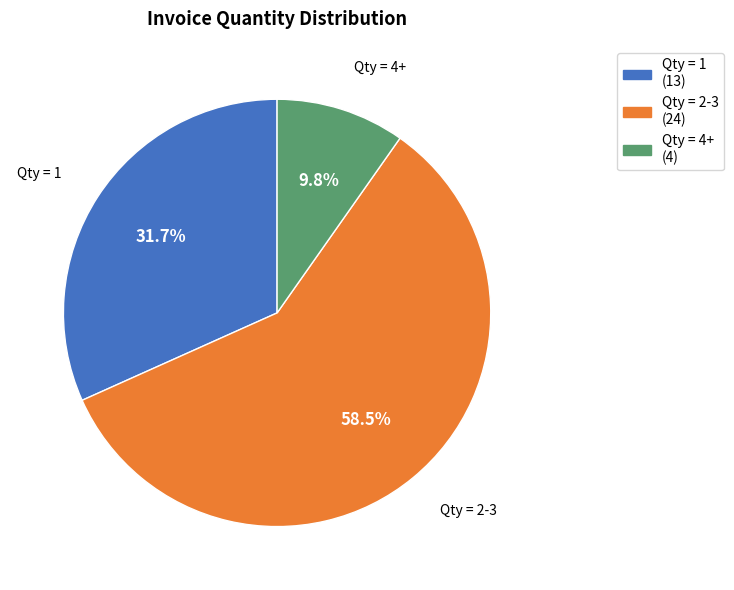

What percentage do Qty = 2-3 and Qty = 1 together represent?

90.2%